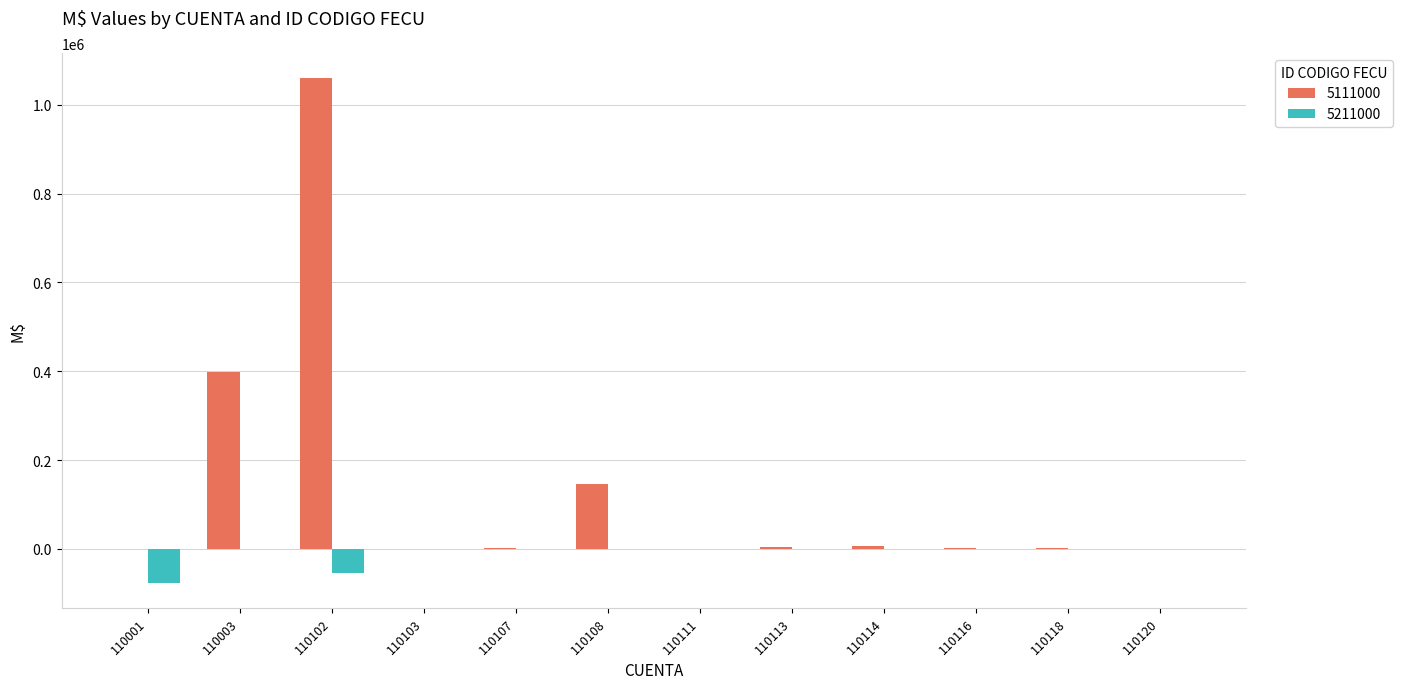

Is it true that 5211000 equals 0 at 110113?

True